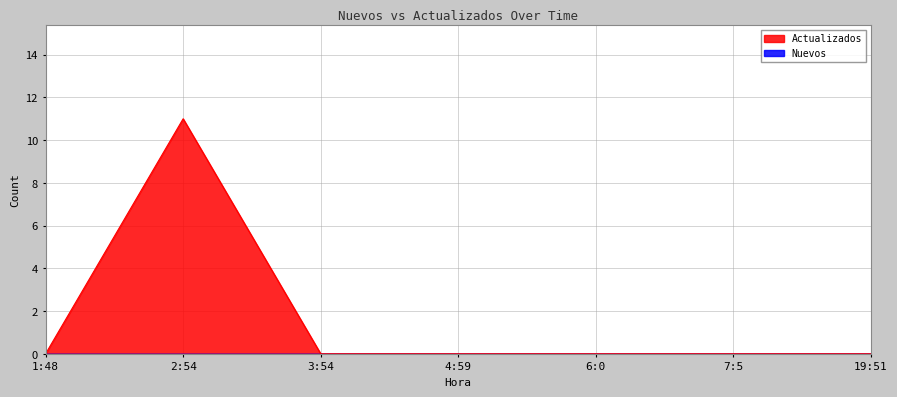

List the labels in order of value, smallest first.

1:48, 3:54, 4:59, 6:0, 7:5, 19:51, 2:54